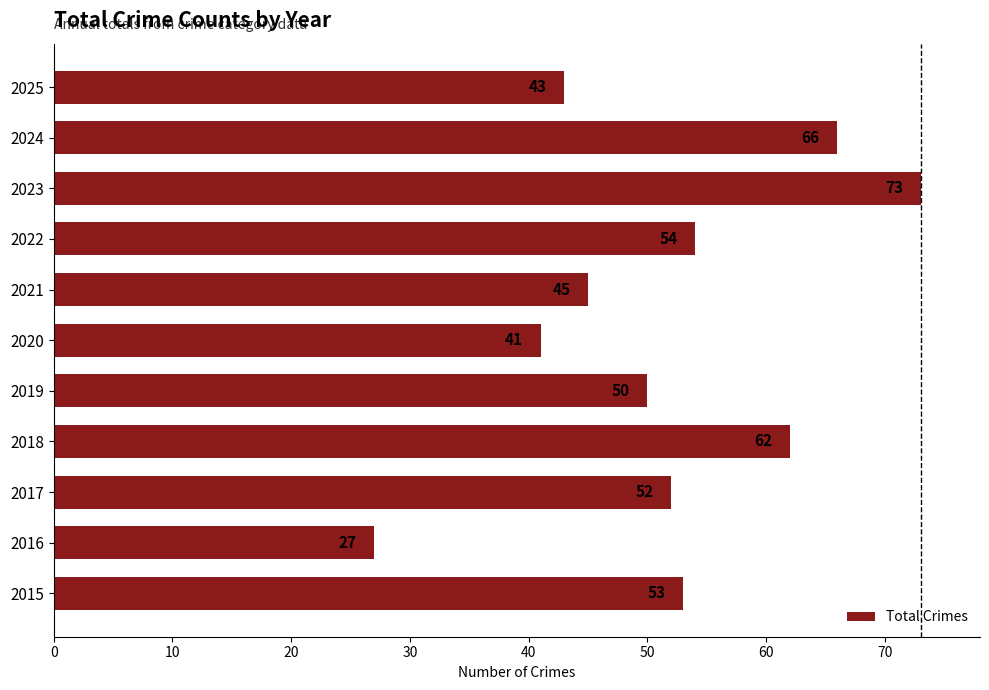

Between 2021 and 2022, which is larger?

2022